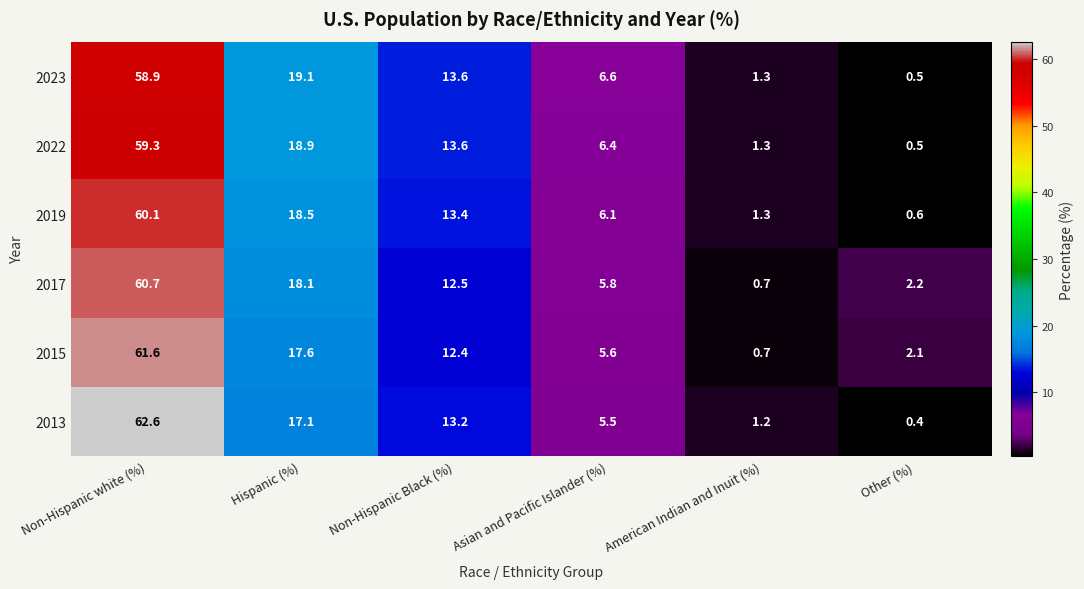

What is the approximate value of 2013 at Asian and Pacific Islander (%)?

5.5